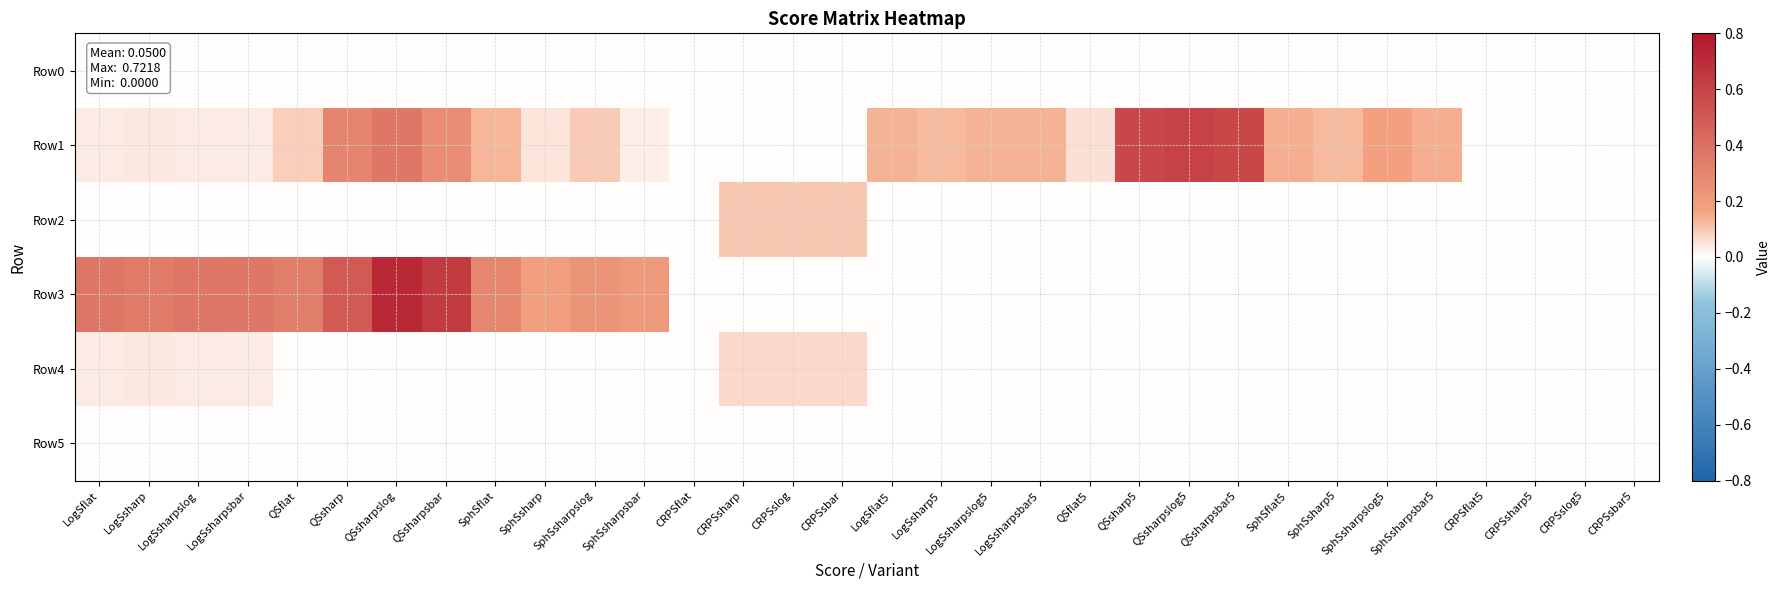

Which series has the widest spread of values?

Row3